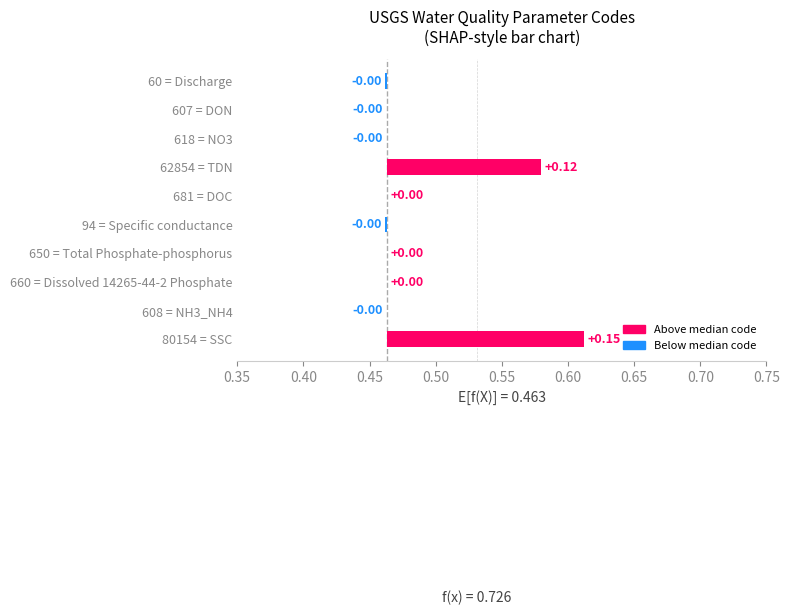

The value at 618 = NO3 is -0.0. True or false?

False